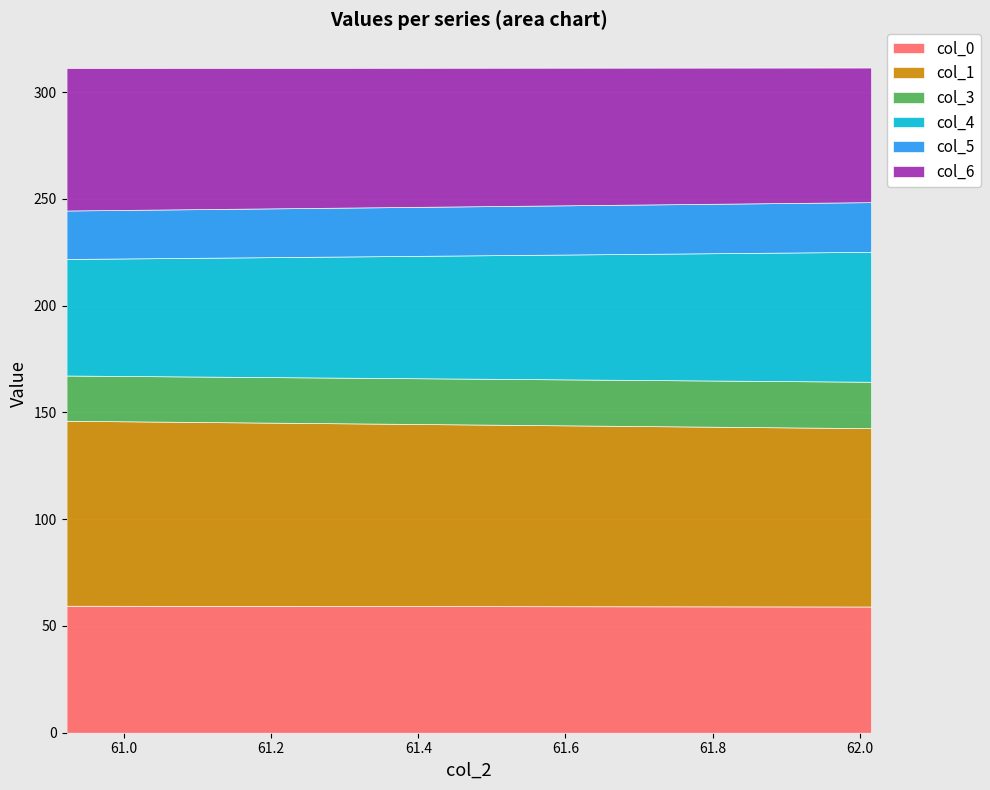

Rank the series by their maximum value, from lowest to highest.

col_3, col_5, col_0, col_4, col_6, col_1